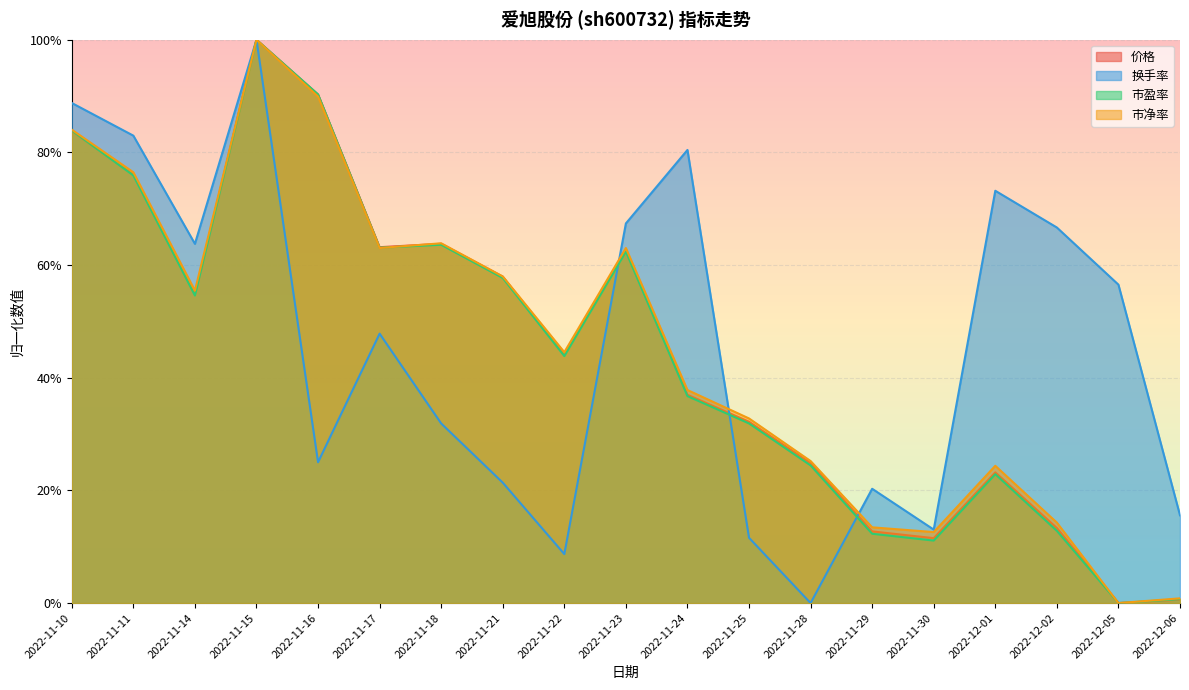

At which category does 换手率 reach its first local peak?

2022-11-15